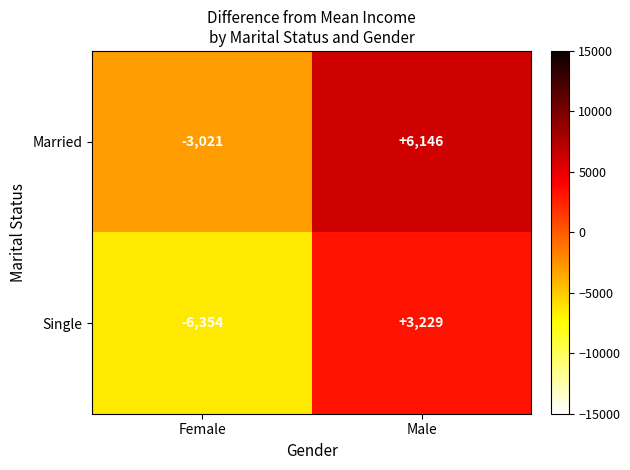

The value of Single at Female is -6354. True or false?

True